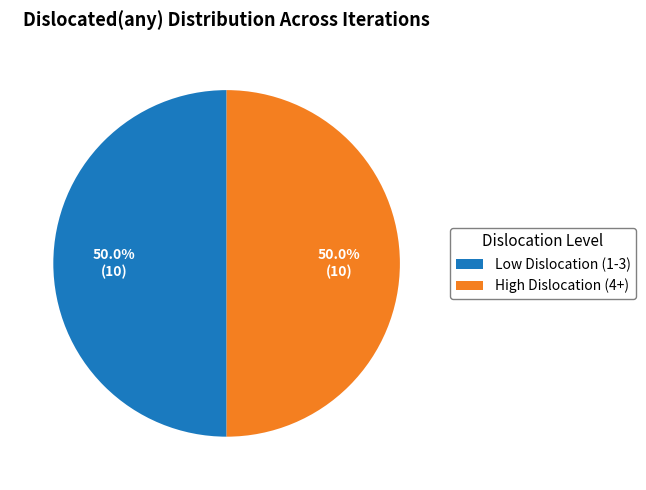

Approximately how many times larger is the value at Low Dislocation (1-3) compared to High Dislocation (4+)?

1.0